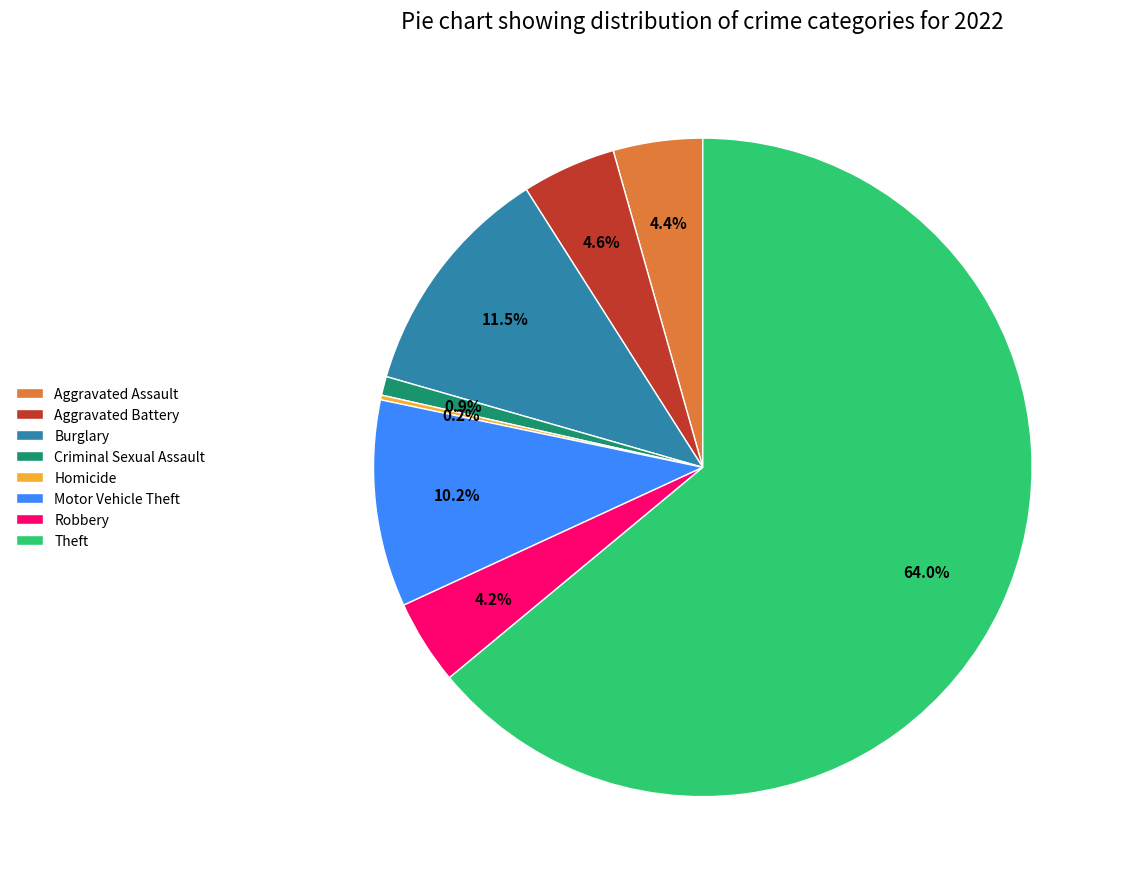

Combined, do Aggravated Battery and Theft account for over 50%?

Yes